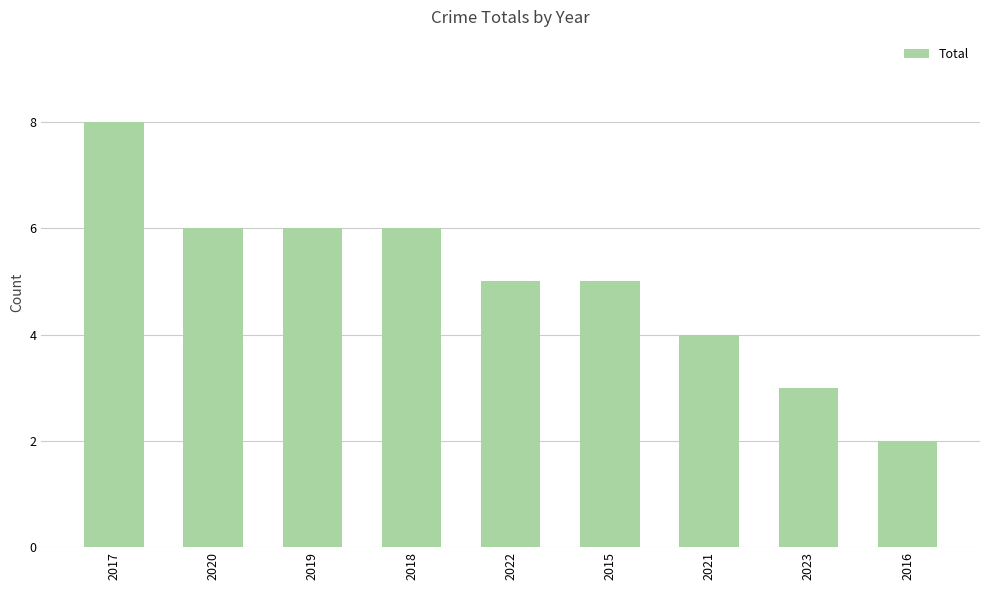

True or false: the data shows 4 at 2019.

False